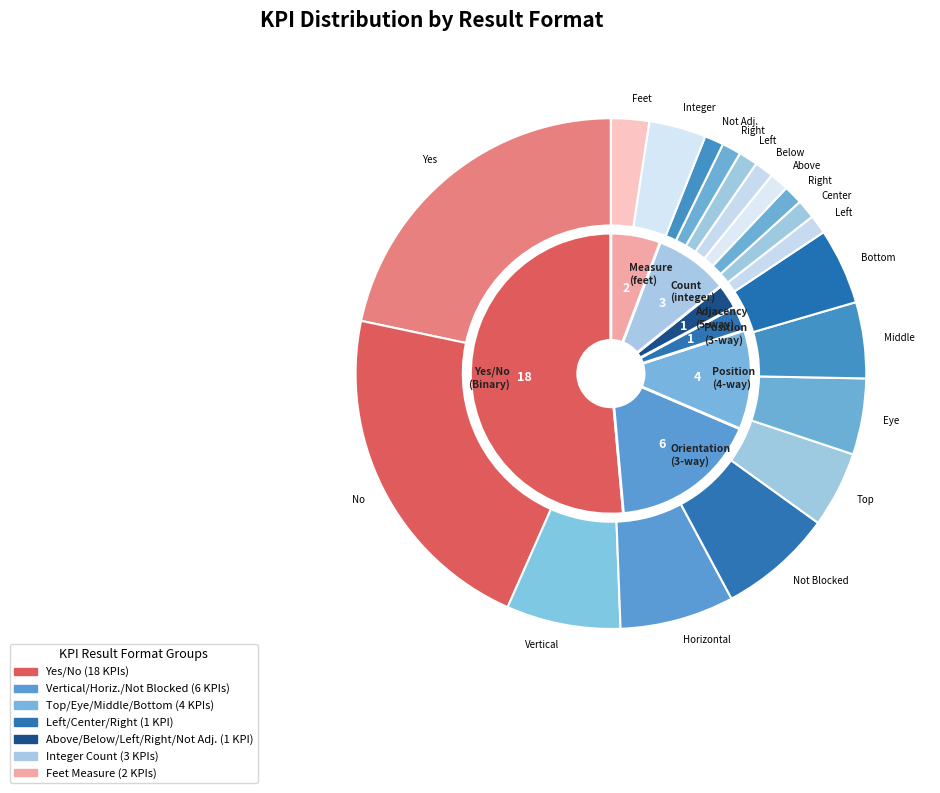

Is there a majority slice in this chart?

Yes